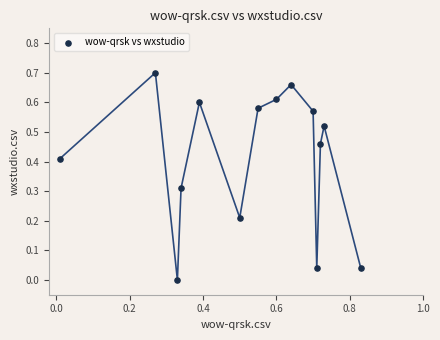

What is the range of X values (max minus min)?

0.8